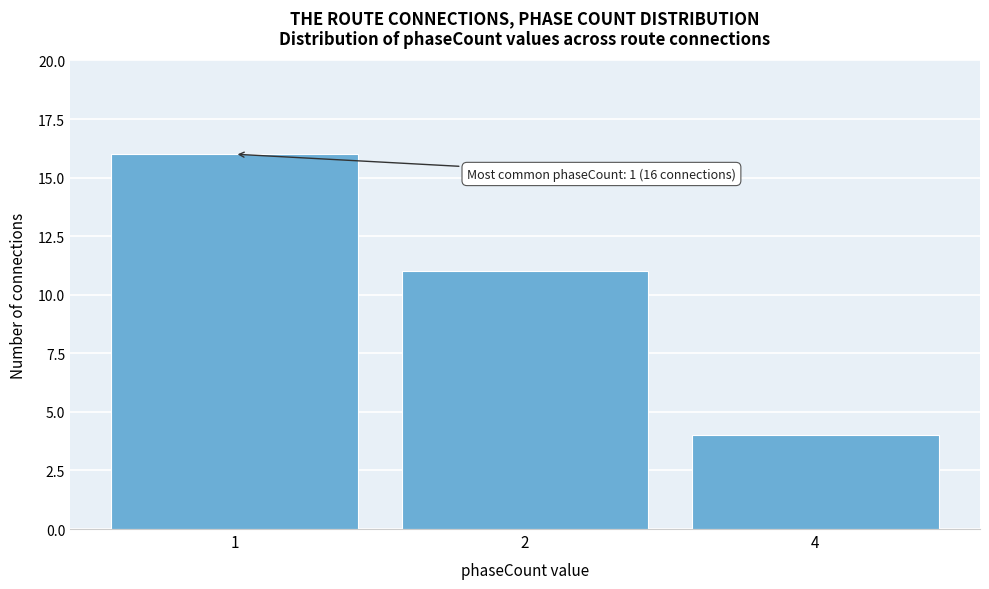

Reading left to right, what are all the values shown in this chart?

16	11	4